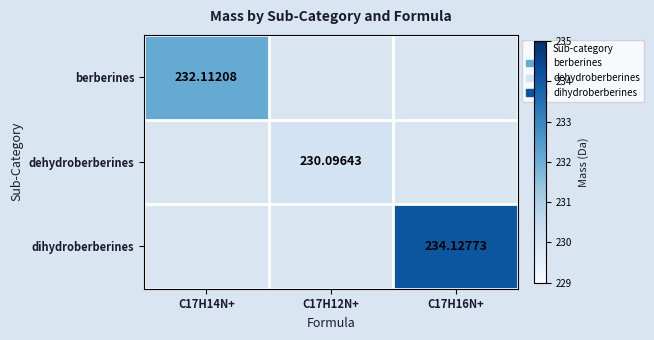

Is the value of dehydroberberines at C17H12N+ greater than the value of berberines at C17H14N+?

No